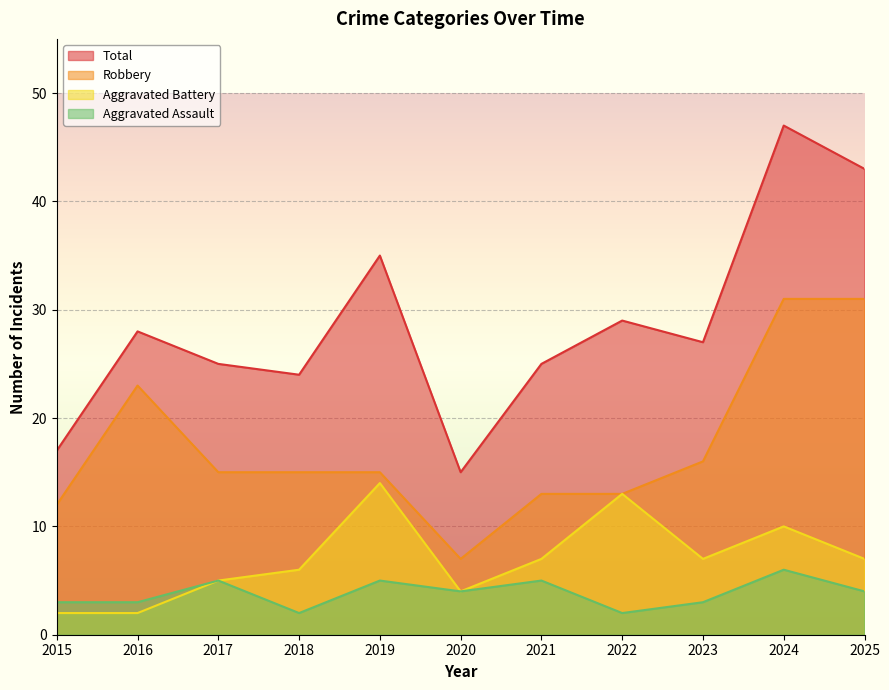

What is the maximum value for Aggravated Assault?

6